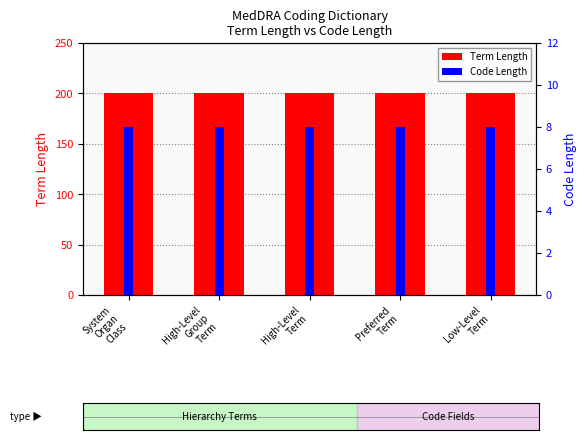

Which series has the largest total across all categories?

Term Length